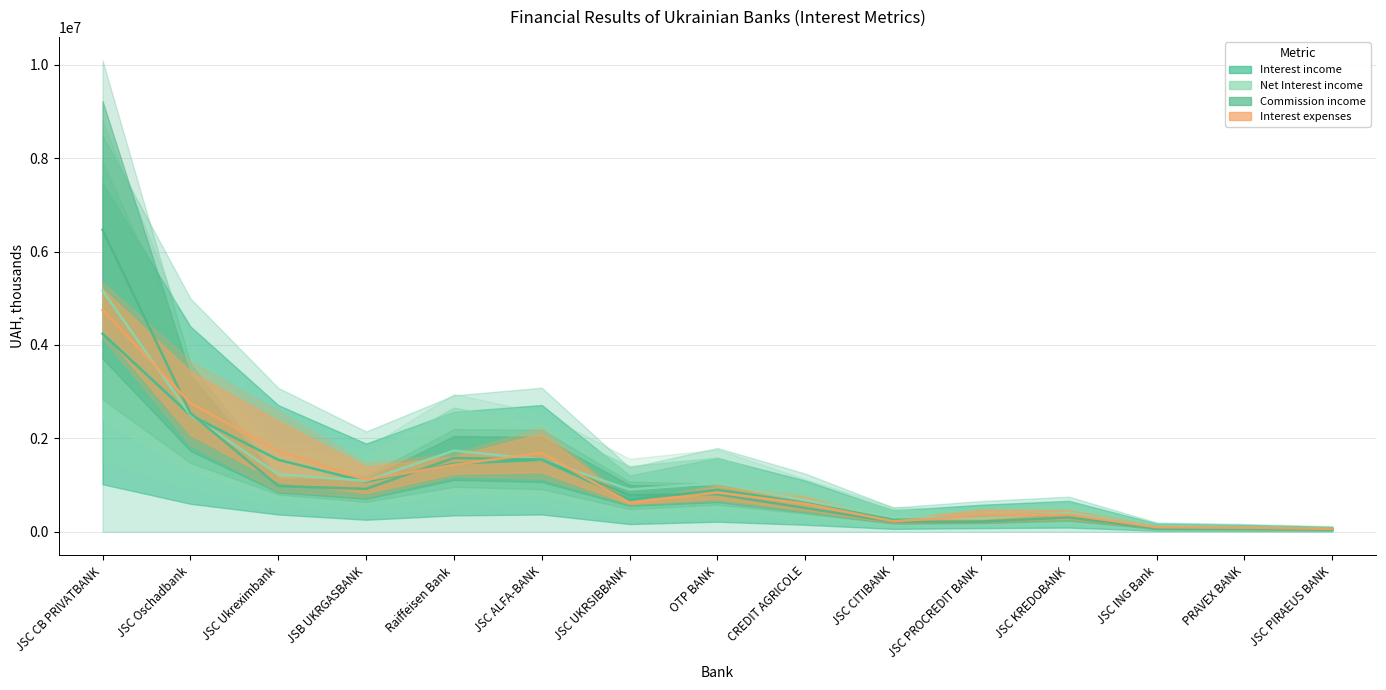

What is the label of the 11th point from the left?

JSC PROCREDIT BANK